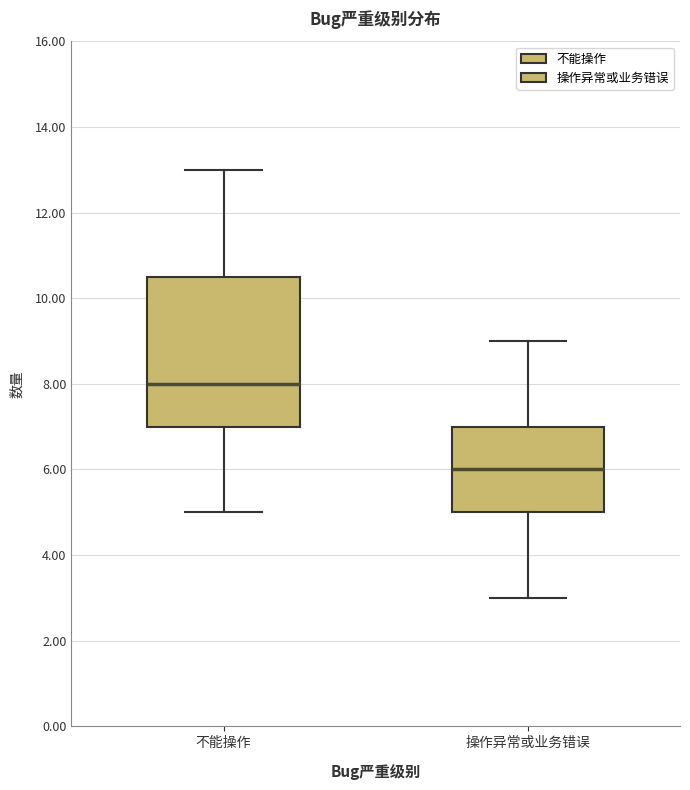

Comparing the boxes themselves (not the whiskers), which one is the tallest?

不能操作